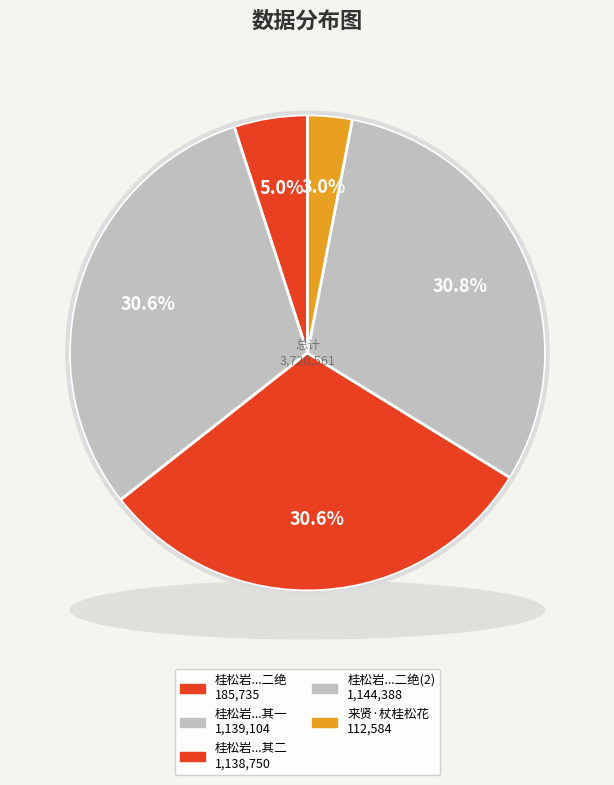

True or false: 桂松岩以子平星禽二术推人多验戏赠二绝 其二 accounts for 22% of the total.

False